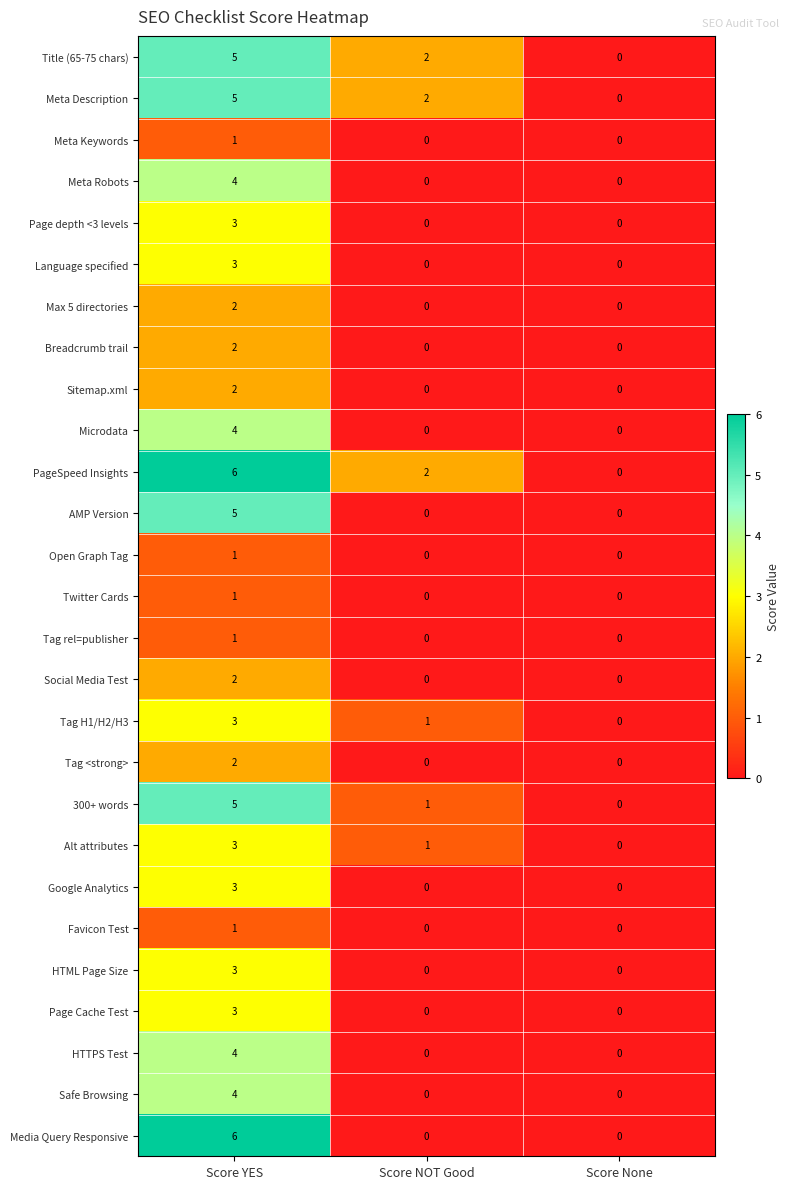

What is the sum of the Alt attributes values at Score None and Score YES?

3